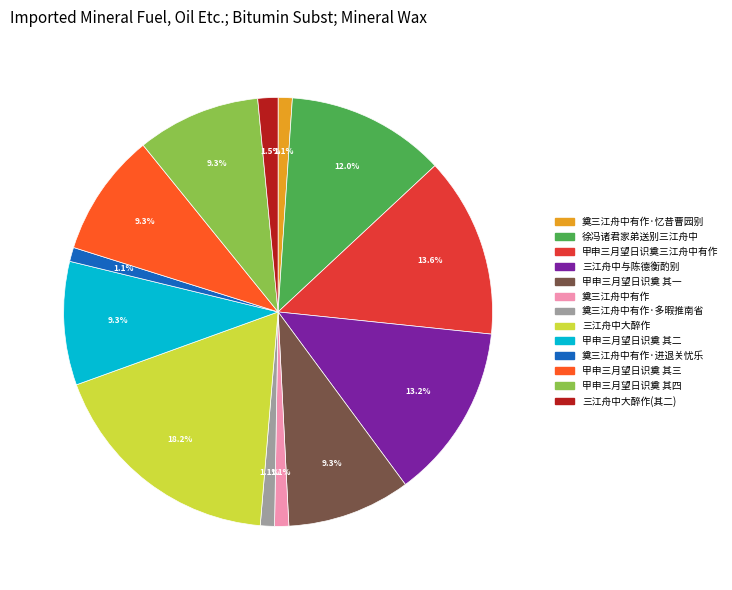

Is there a majority slice in this chart?

No